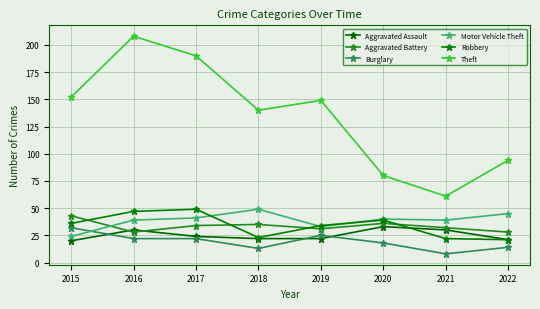

Does the chart have visible grid lines?

Yes